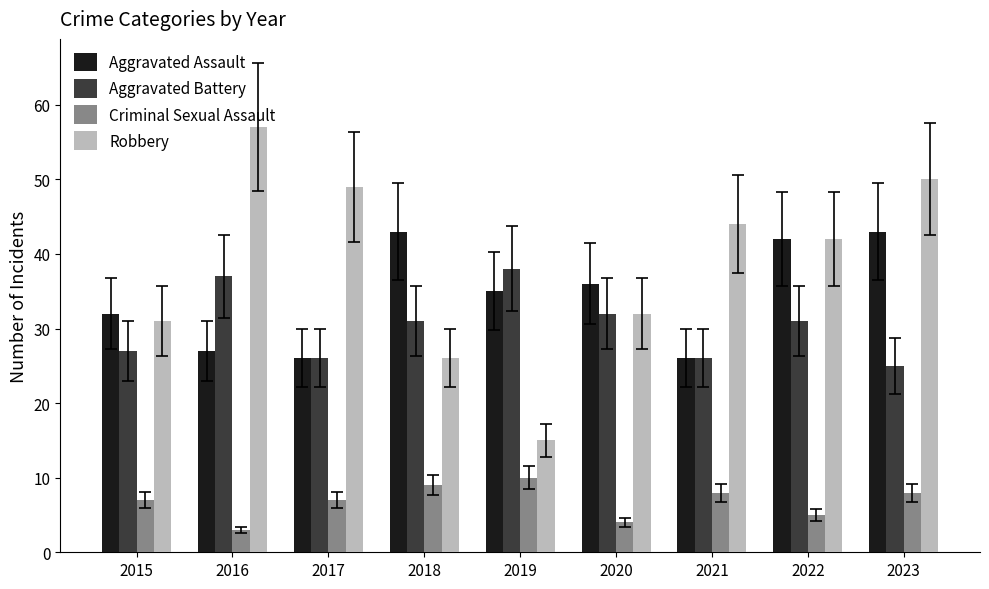

Which category has the highest value across all series?

2016